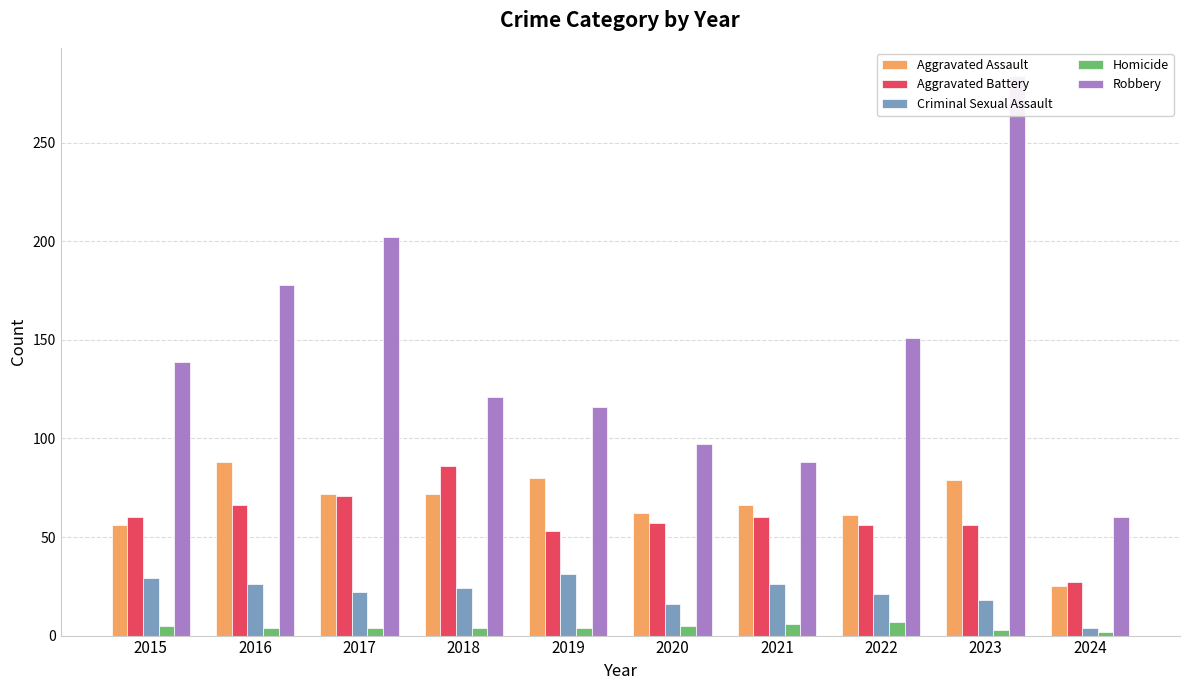

True or false: Aggravated Assault has a value of 87 at 2021.

False